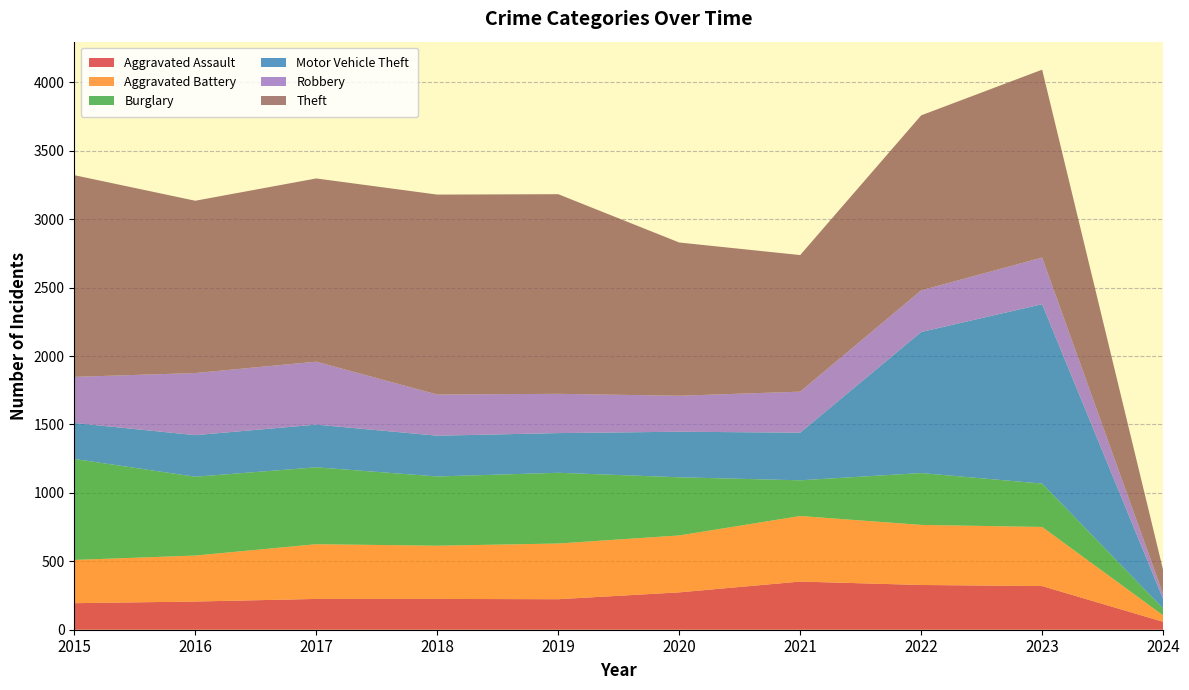

Reading right to left, transcribe all the data shown in this chart.

Aggravated Assault: 58	319	327	352	273	223	225	225	206	194
Aggravated Battery: 47	432	439	479	416	407	389	400	336	316
Burglary: 50	317	379	261	425	517	506	562	576	738
Motor Vehicle Theft: 70	1311	1031	348	333	290	298	312	304	263
Robbery: 35	341	304	300	263	287	301	460	454	337
Theft: 176	1373	1279	998	1120	1459	1461	1339	1259	1474